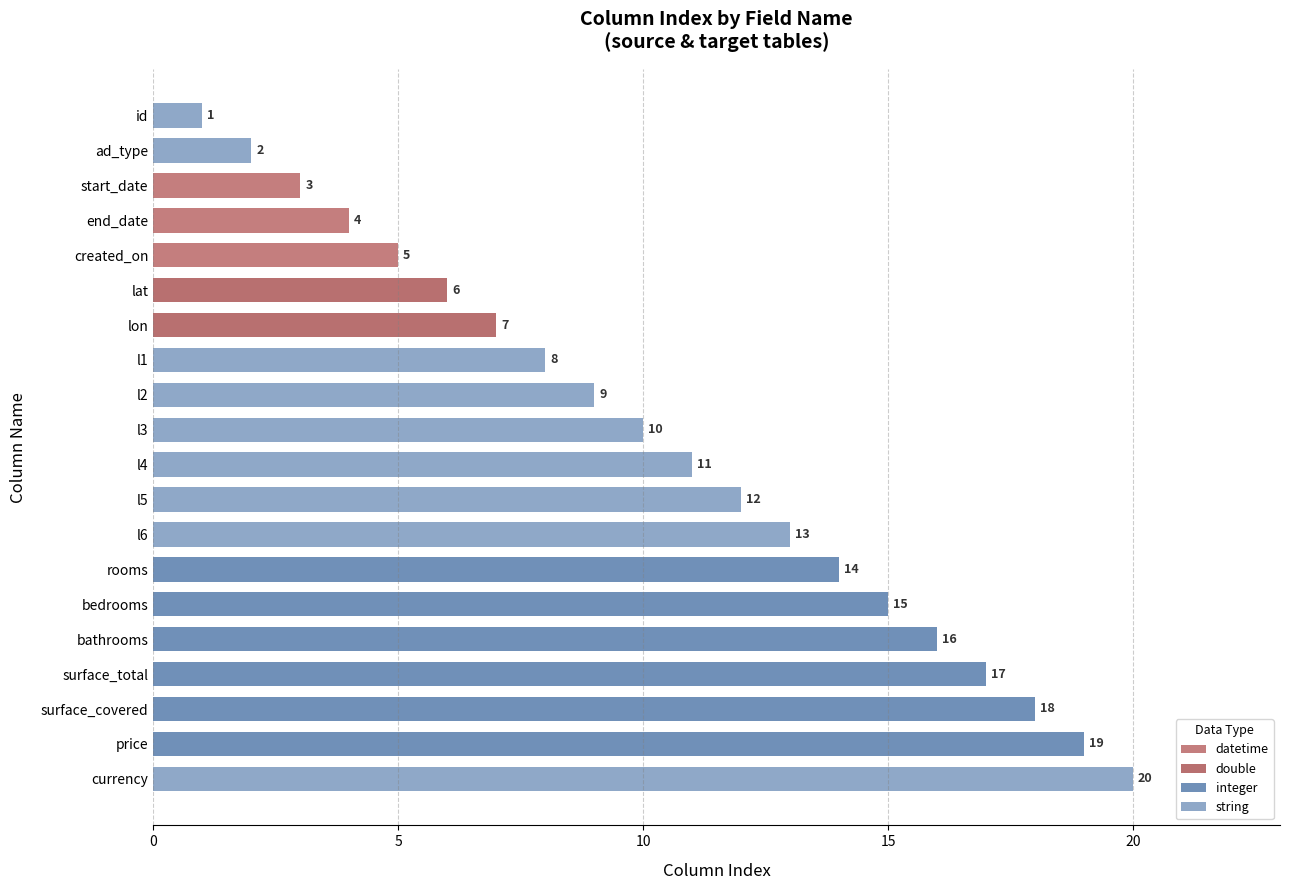

How many distinct data groups are displayed?

1